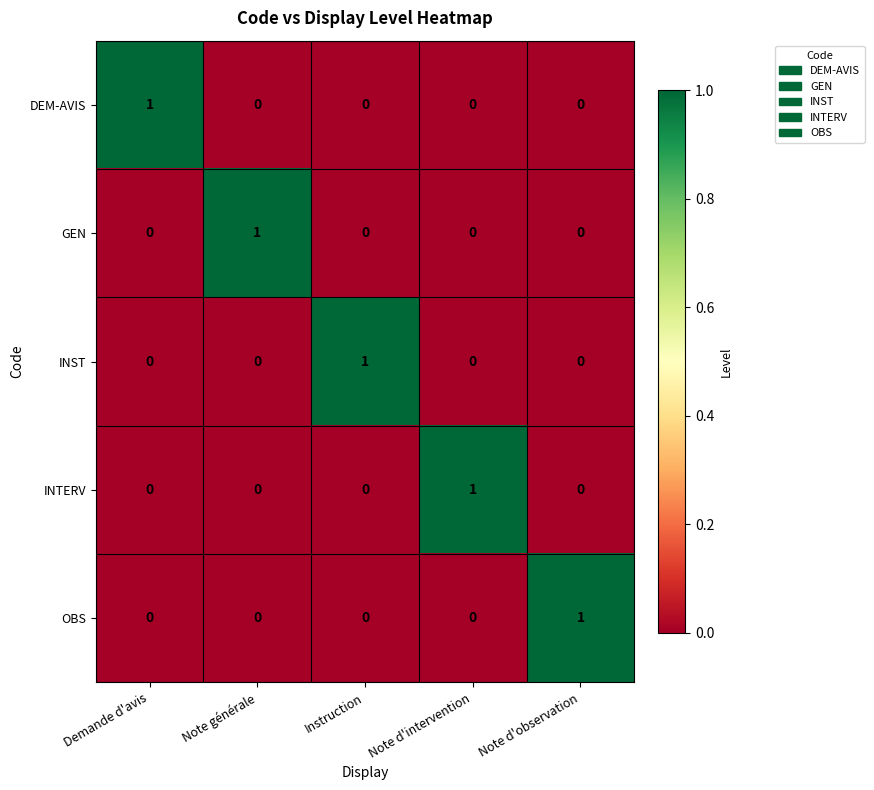

Is the value of DEM-AVIS at Demande d'avis greater than the value of GEN at Instruction?

Yes